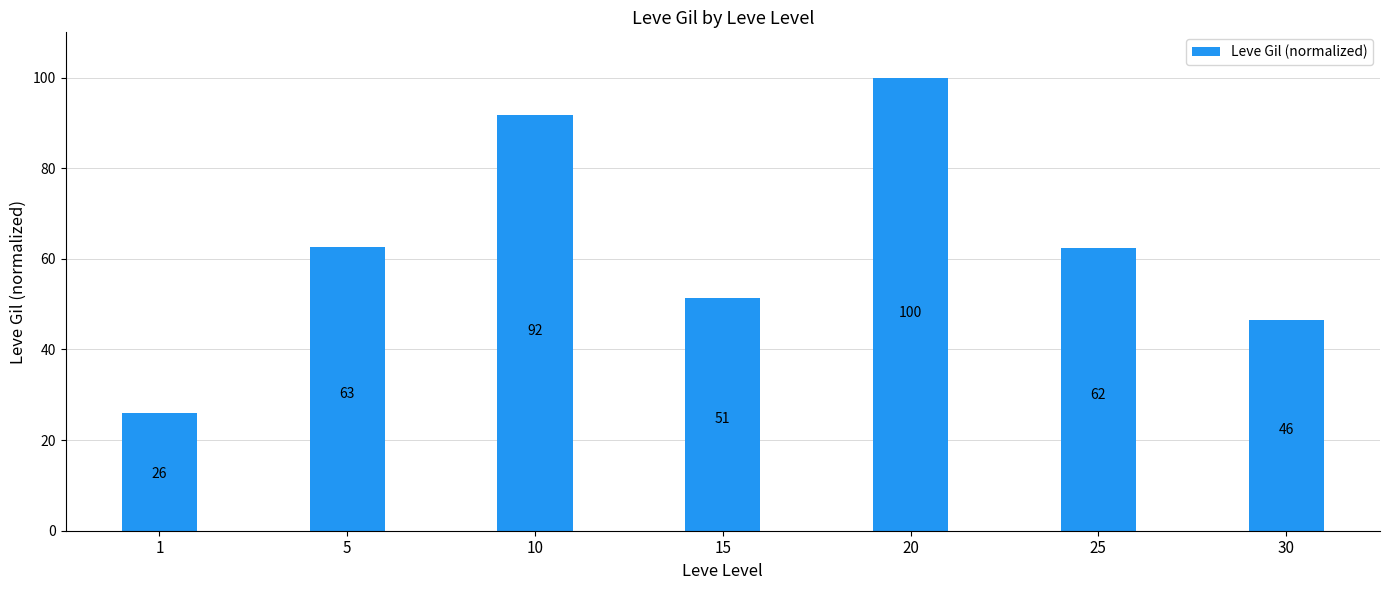

Between 30 and 1, which is larger?

30